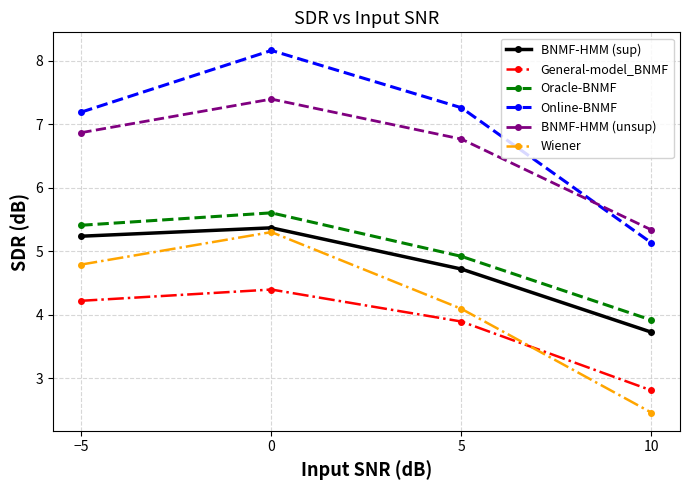

List the series in order of their peak value, lowest first.

General-model_BNMF, Wiener, BNMF-HMM (sup), Oracle-BNMF, BNMF-HMM (unsup), Online-BNMF